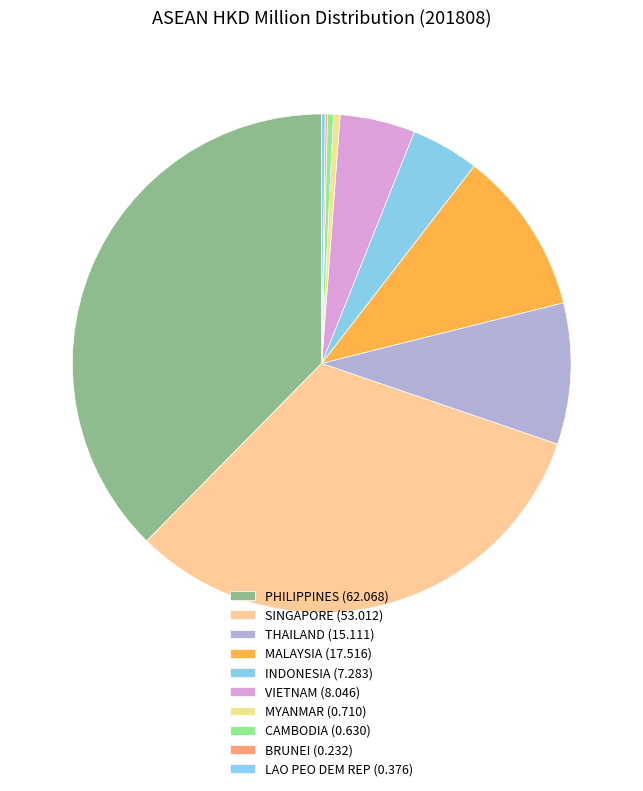

To the nearest percent, what is the average slice percentage?

10%